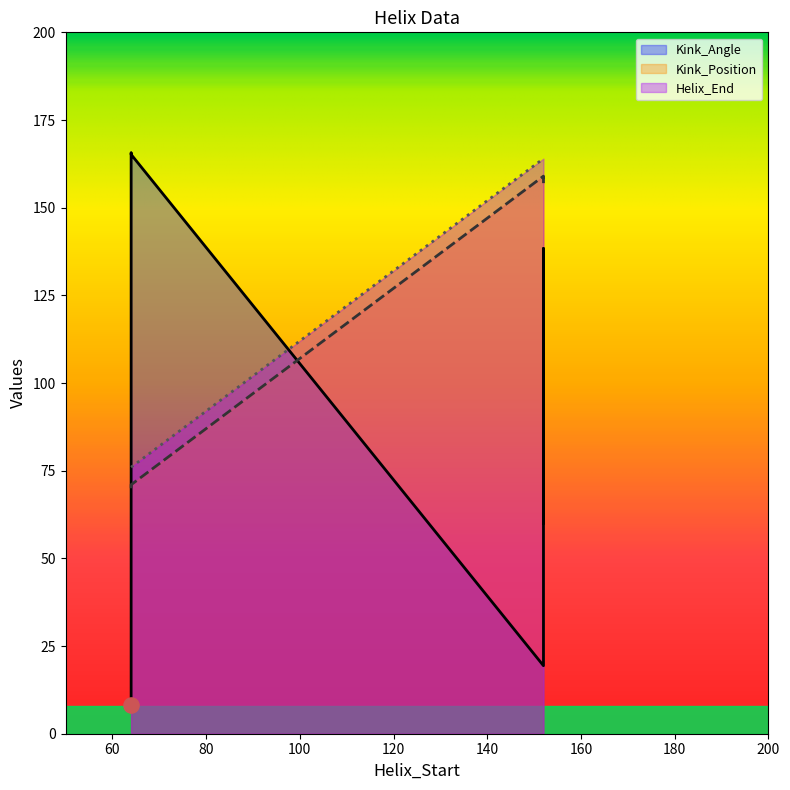

Which series contains the lowest Y value?

Kink_Angle